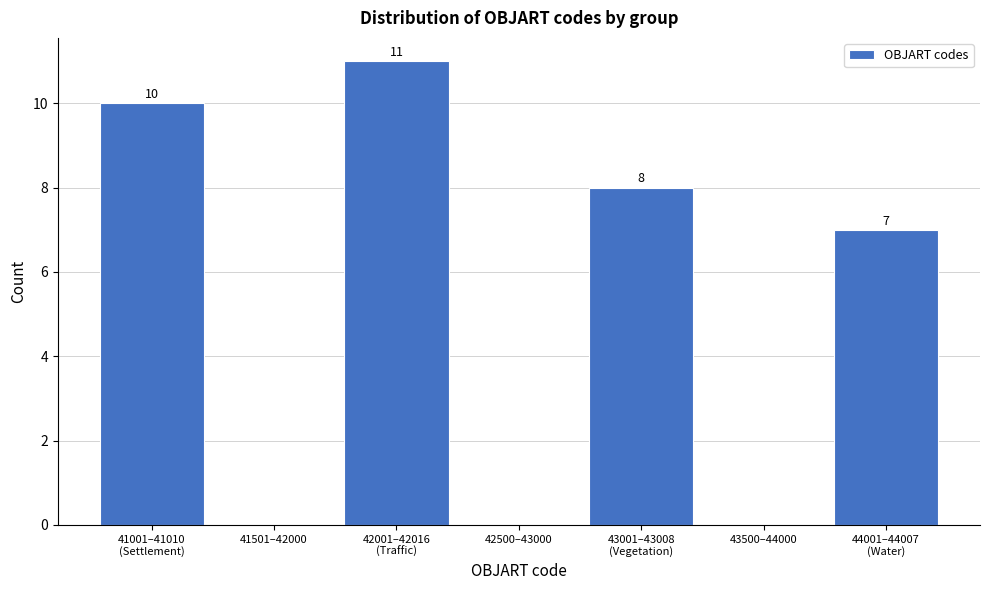

True or false: the data shows 0 at 41501–42000.

True